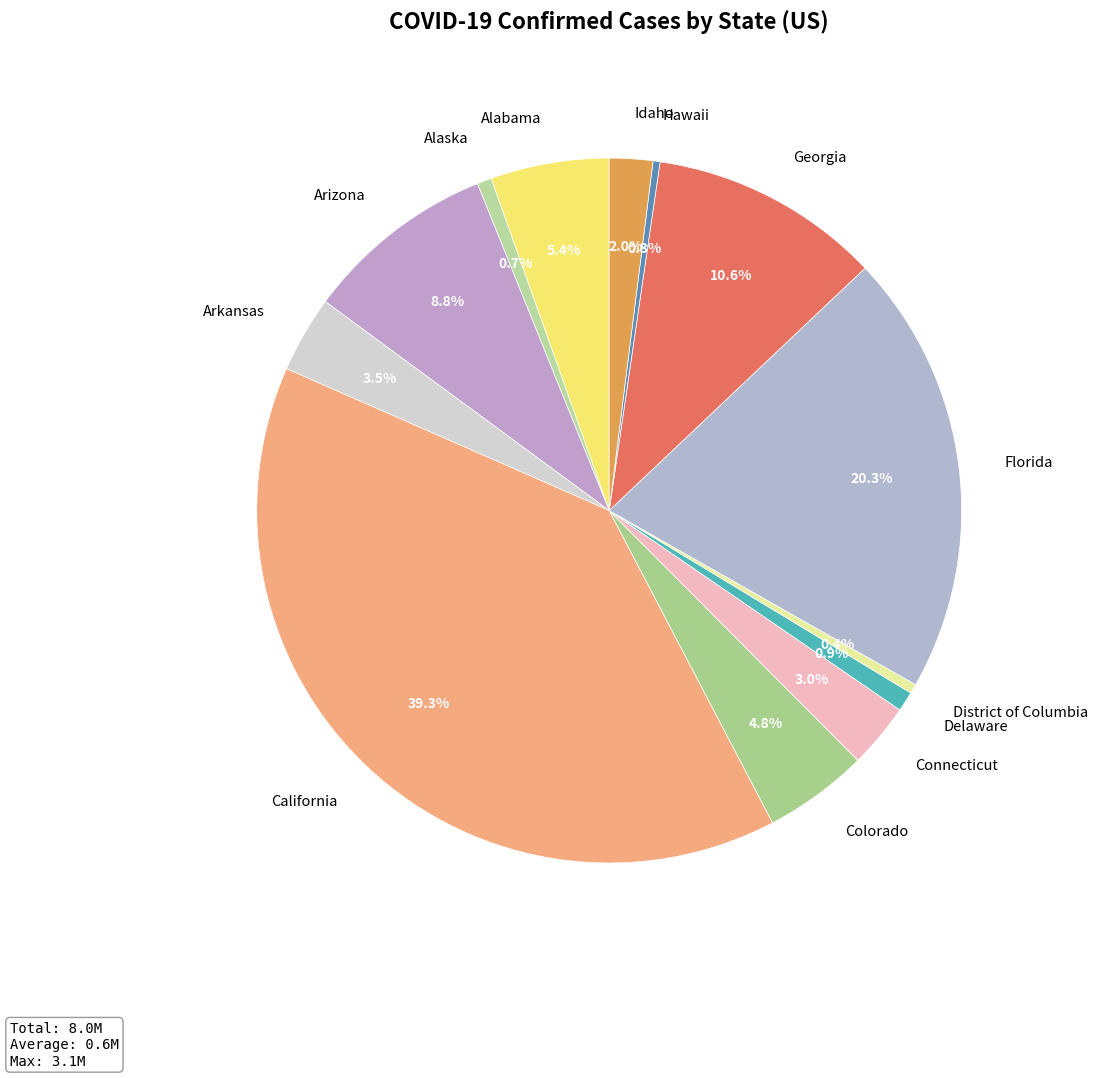

Does Alaska account for over 50% of the chart?

No